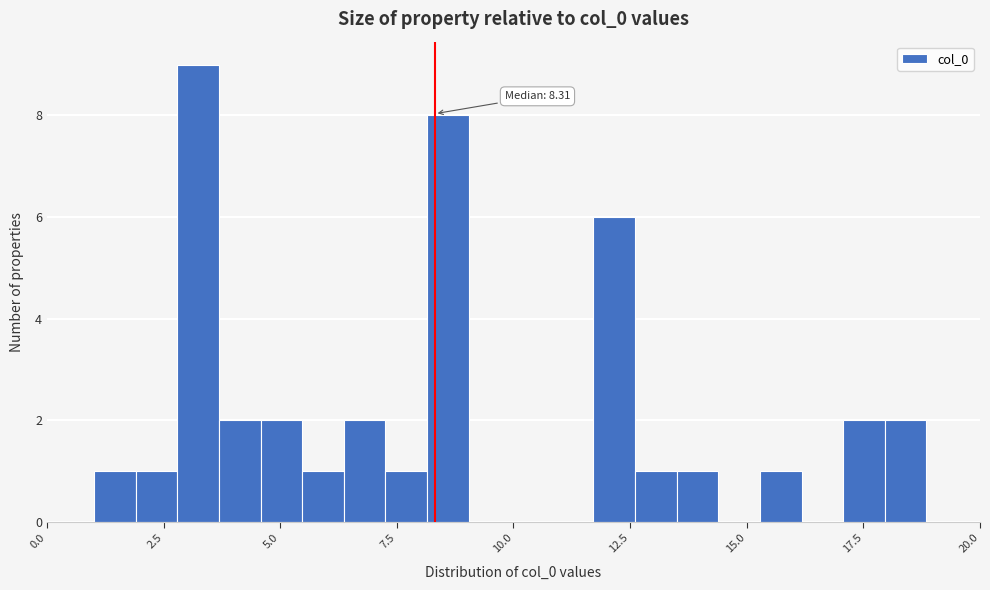

Read against the x-axis, roughly where is the centre of the tallest bar?

3.0